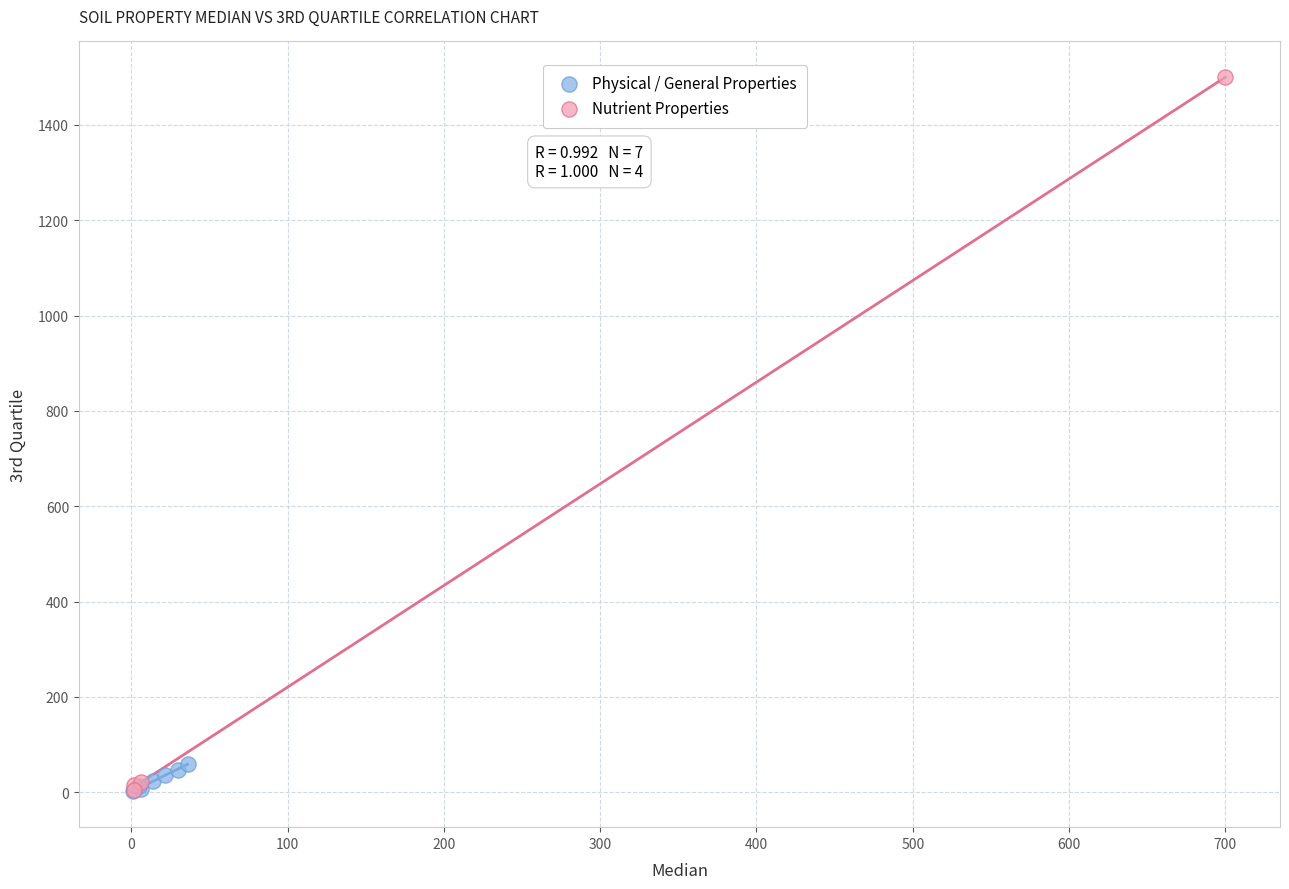

Which series contains the highest Y value?

Nutrient Properties